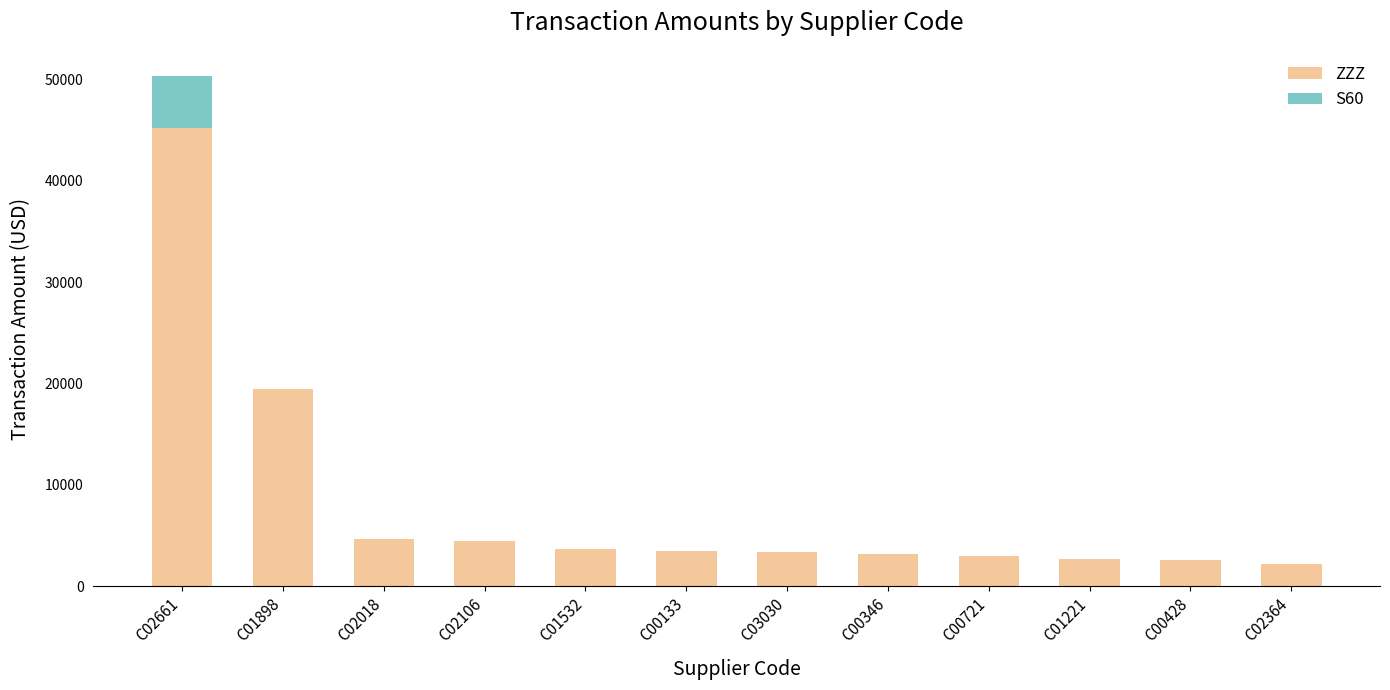

What is the total value across all series at C02106?

4466.3